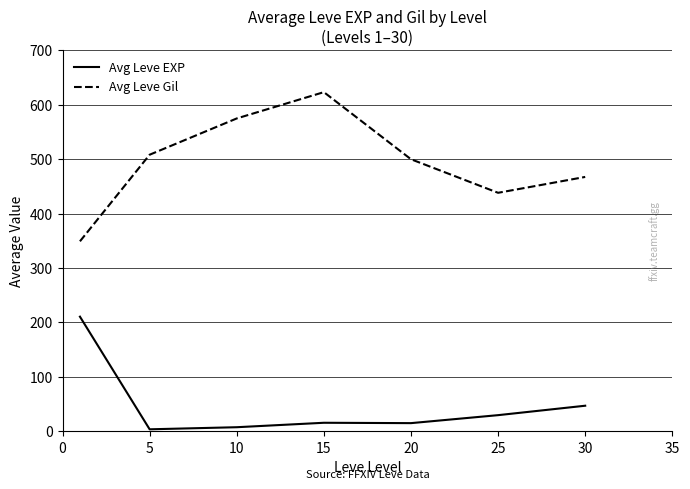

Which series has the widest spread of values?

Avg Leve Gil